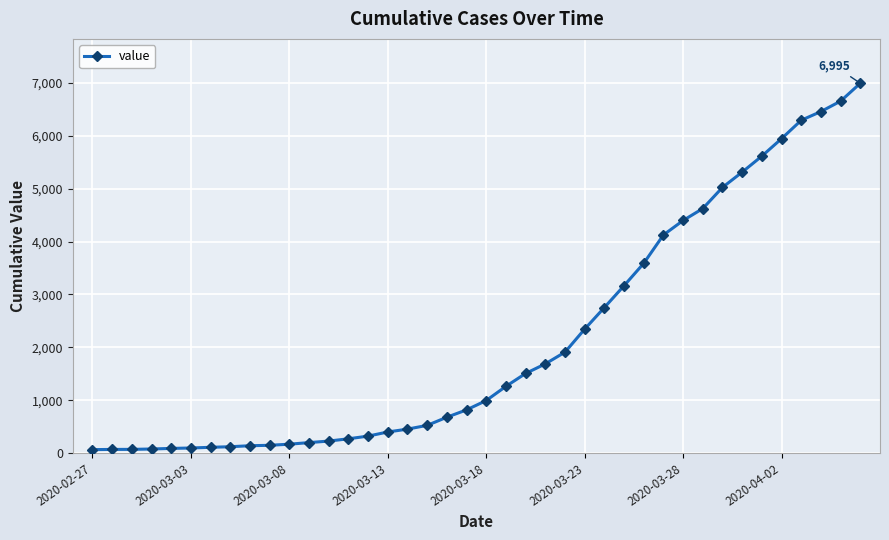

What is the average value?

2142